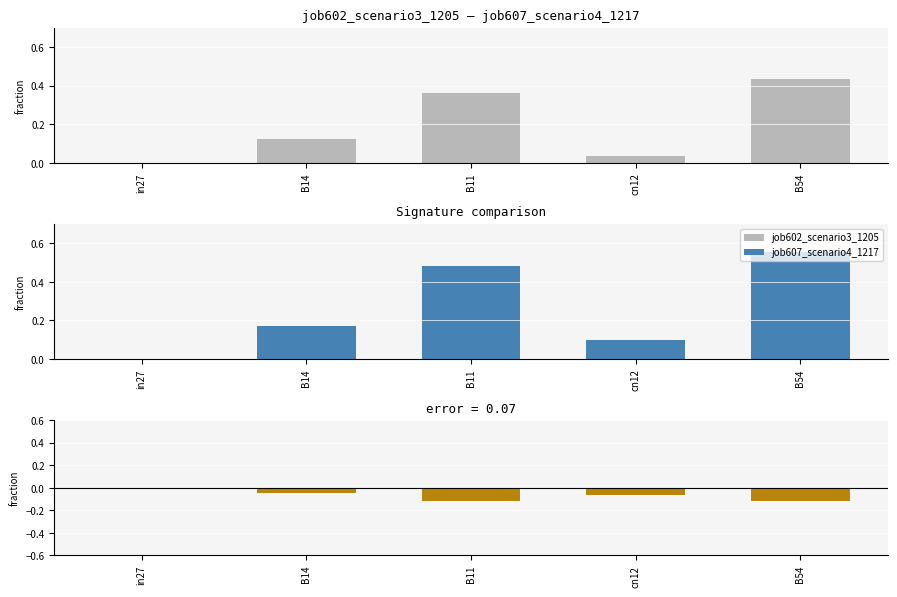

What is the difference between the maximum and minimum values in the job607_scenario4_1217 series?

0.6